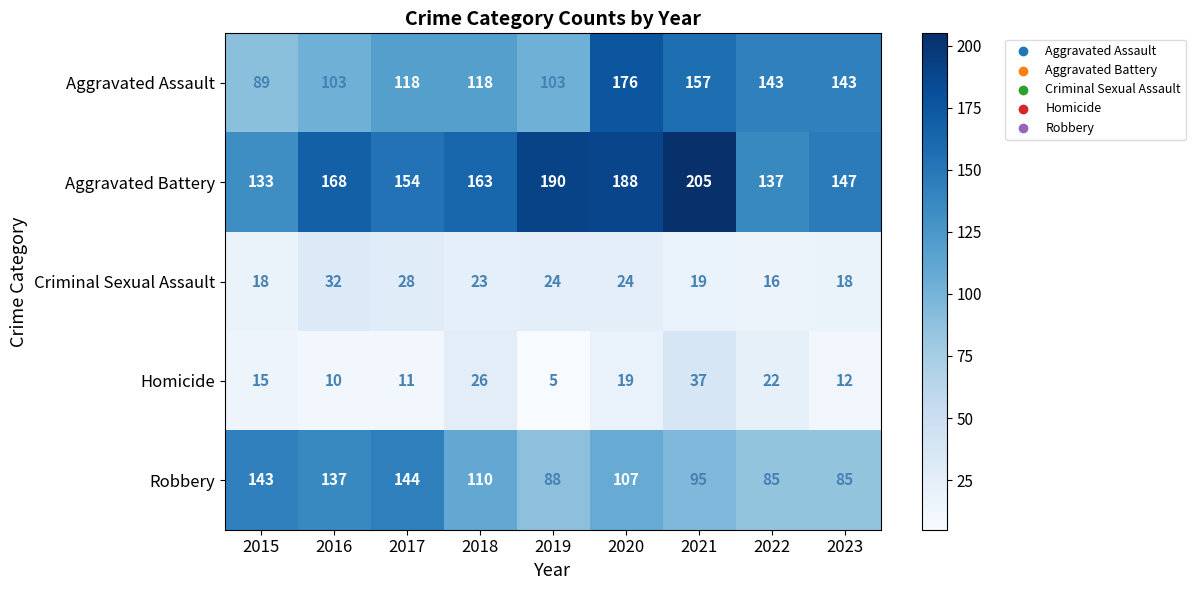

How many Aggravated Assault values are between 103 and 143?

6